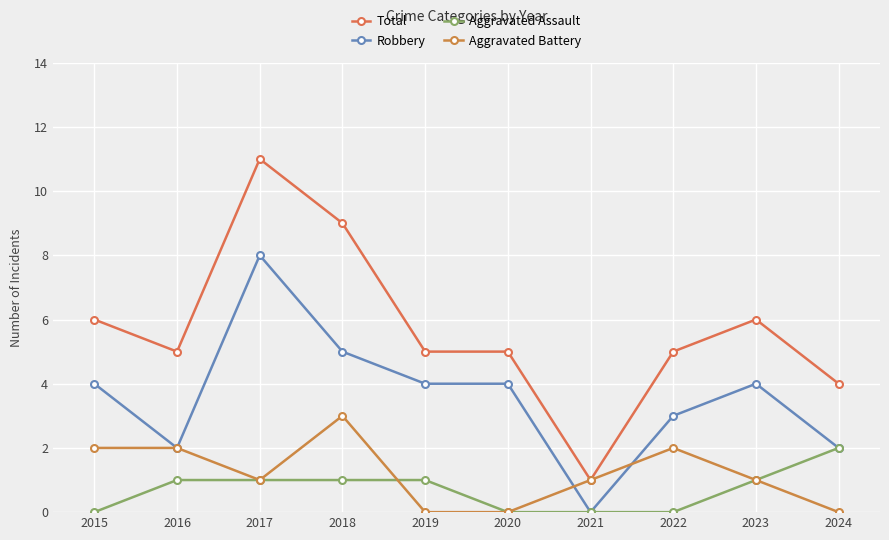

Which series has the largest total across all categories?

Total